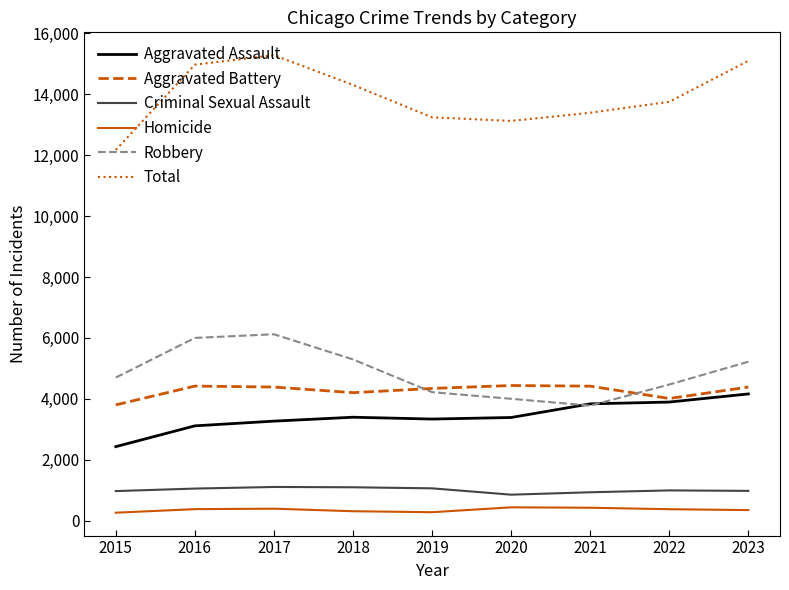

Is it true that Aggravated Assault equals 2754 at 2023?

False